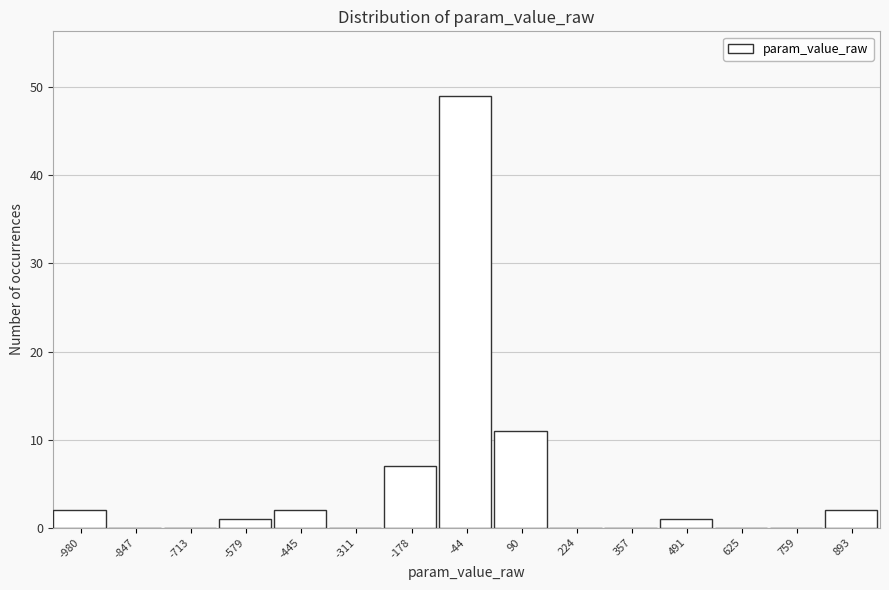

Reading right to left, what are all the values shown in this chart?

893=2	759=0	625=0	491=1	357=0	224=0	90=11	-44=49	-178=7	-311=0	-445=2	-579=1	-713=0	-847=0	-980=2